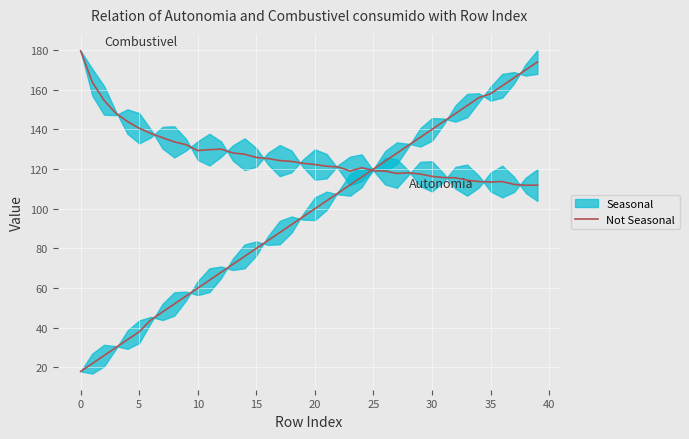

What is the sum of the values at 29 and 32?

233.1